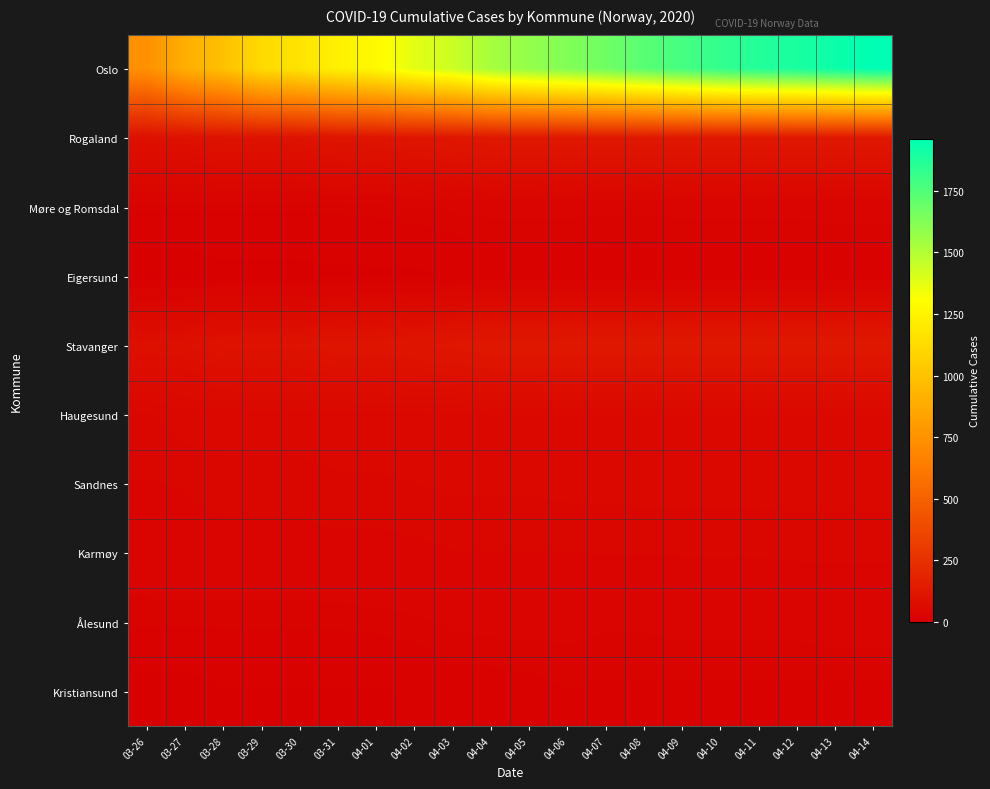

Reading left to right, transcribe all the data shown in this chart.

Oslo: 03-26=743	03-27=898	03-28=989	03-29=1122	03-30=1169	03-31=1233	04-01=1281	04-02=1379	04-03=1438	04-04=1534	04-05=1582	04-06=1626	04-07=1673	04-08=1730	04-09=1780	04-10=1827	04-11=1866	04-12=1893	04-13=1926	04-14=1960
Rogaland: 03-26=87	03-27=88	03-28=97	03-29=98	03-30=98	03-31=106	04-01=107	04-02=110	04-03=117	04-04=124	04-05=124	04-06=125	04-07=125	04-08=125	04-09=125	04-10=125	04-11=125	04-12=125	04-13=125	04-14=125
Møre og Romsdal: 03-26=20	03-27=20	03-28=20	03-29=20	03-30=20	03-31=20	04-01=21	04-02=22	04-03=24	04-04=25	04-05=25	04-06=25	04-07=24	04-08=24	04-09=25	04-10=25	04-11=25	04-12=25	04-13=26	04-14=26
Eigersund: 03-26=6	03-27=6	03-28=9	03-29=9	03-30=9	03-31=10	04-01=10	04-02=10	04-03=12	04-04=14	04-05=14	04-06=14	04-07=14	04-08=14	04-09=14	04-10=14	04-11=14	04-12=14	04-13=14	04-14=14
Stavanger: 03-26=87	03-27=88	03-28=97	03-29=98	03-30=98	03-31=106	04-01=107	04-02=110	04-03=117	04-04=124	04-05=124	04-06=125	04-07=125	04-08=125	04-09=125	04-10=125	04-11=125	04-12=125	04-13=125	04-14=125
Haugesund: 03-26=41	03-27=47	03-28=47	03-29=47	03-30=47	03-31=47	04-01=48	04-02=48	04-03=48	04-04=49	04-05=49	04-06=49	04-07=49	04-08=49	04-09=49	04-10=49	04-11=49	04-12=49	04-13=49	04-14=49
Sandnes: 03-26=34	03-27=35	03-28=39	03-29=39	03-30=39	03-31=41	04-01=41	04-02=42	04-03=44	04-04=44	04-05=44	04-06=45	04-07=45	04-08=46	04-09=46	04-10=46	04-11=46	04-12=46	04-13=46	04-14=46
Karmøy: 03-26=28	03-27=30	03-28=30	03-29=30	03-30=30	03-31=31	04-01=31	04-02=32	04-03=34	04-04=34	04-05=34	04-06=34	04-07=35	04-08=35	04-09=35	04-10=35	04-11=35	04-12=36	04-13=36	04-14=36
Ålesund: 03-26=20	03-27=20	03-28=20	03-29=20	03-30=20	03-31=20	04-01=21	04-02=22	04-03=24	04-04=25	04-05=25	04-06=25	04-07=24	04-08=24	04-09=25	04-10=25	04-11=25	04-12=25	04-13=26	04-14=26
Kristiansund: 03-26=8	03-27=8	03-28=11	03-29=11	03-30=11	03-31=11	04-01=11	04-02=12	04-03=16	04-04=16	04-05=17	04-06=19	04-07=18	04-08=18	04-09=18	04-10=18	04-11=18	04-12=18	04-13=18	04-14=18